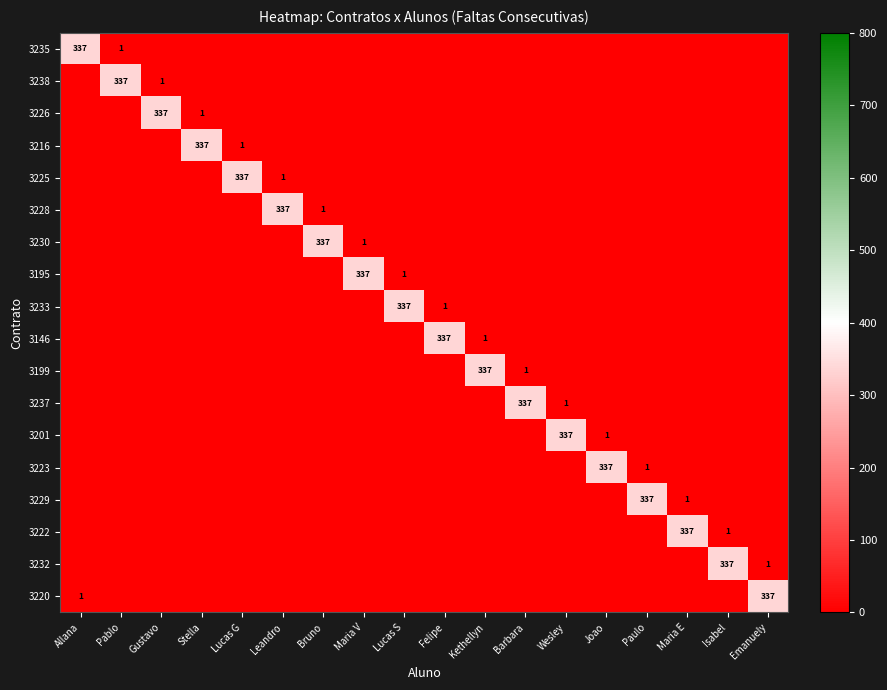

The 3228 series shows 2 at Bruno. True or false?

False